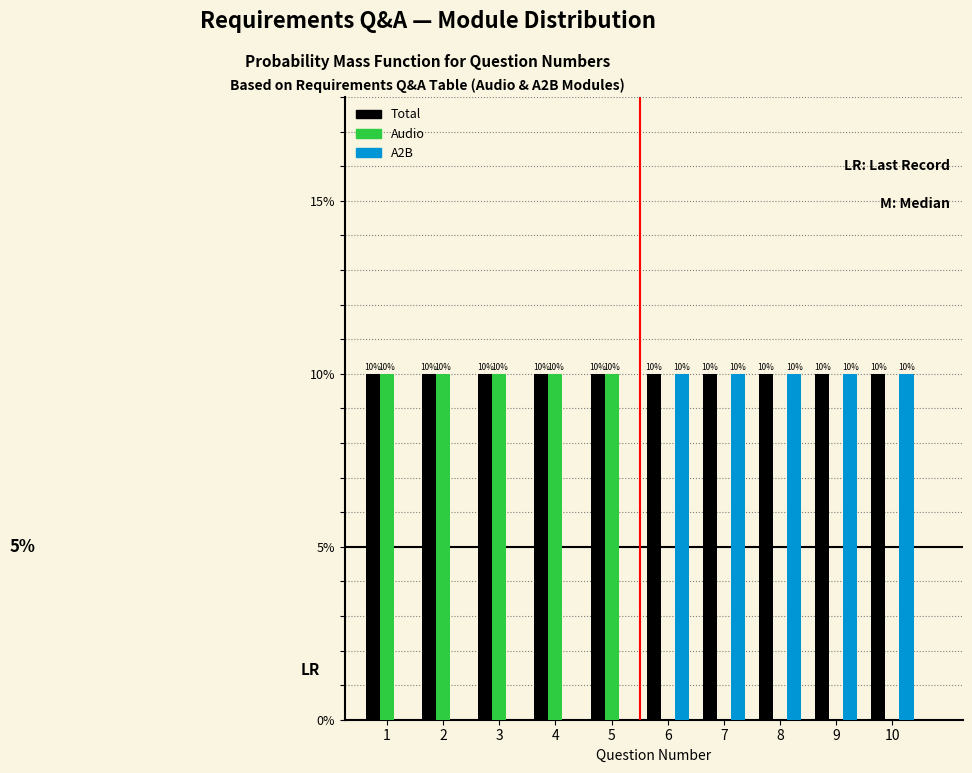

Reading left to right, what are all the values shown in this chart?

Total: 1=10	2=10	3=10	4=10	5=10	6=10	7=10	8=10	9=10	10=10
Audio: 1=10	2=10	3=10	4=10	5=10	6=0	7=0	8=0	9=0	10=0
A2B: 1=0	2=0	3=0	4=0	5=0	6=10	7=10	8=10	9=10	10=10